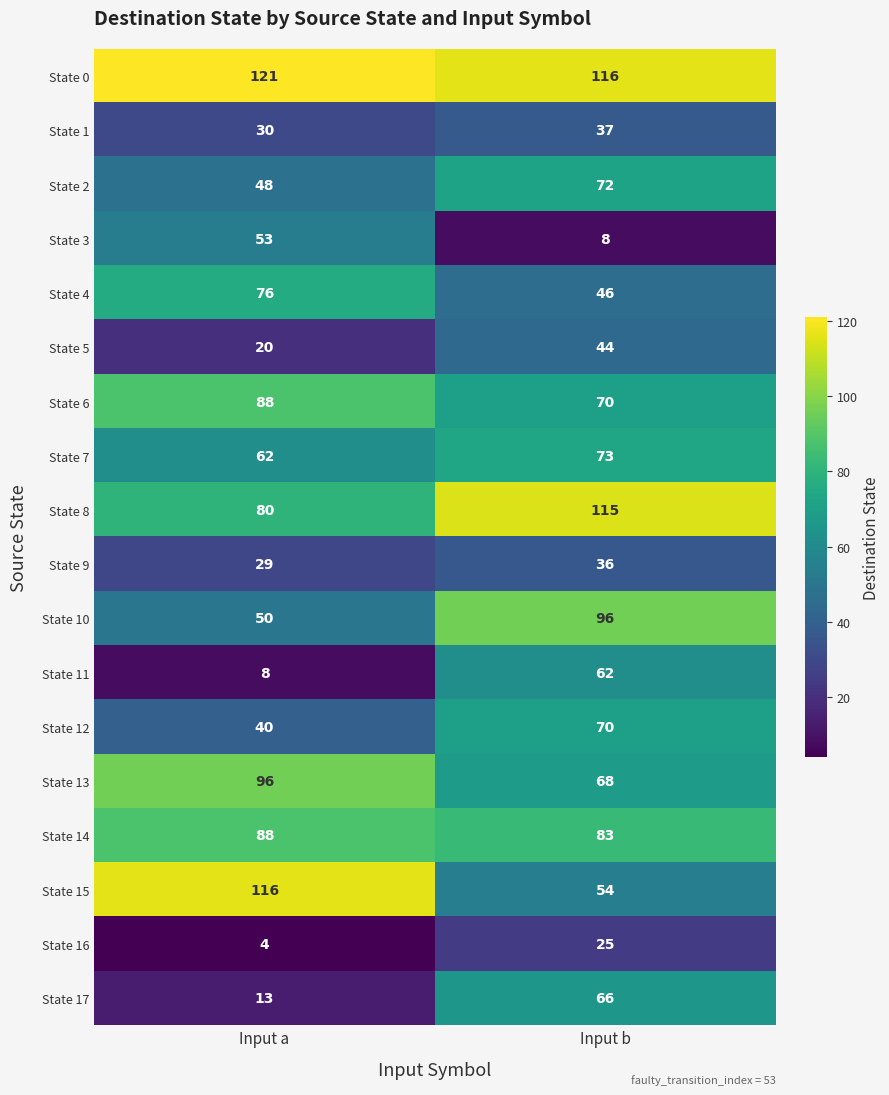

Between Input a and Input b, which series saw the biggest shift?

State 15